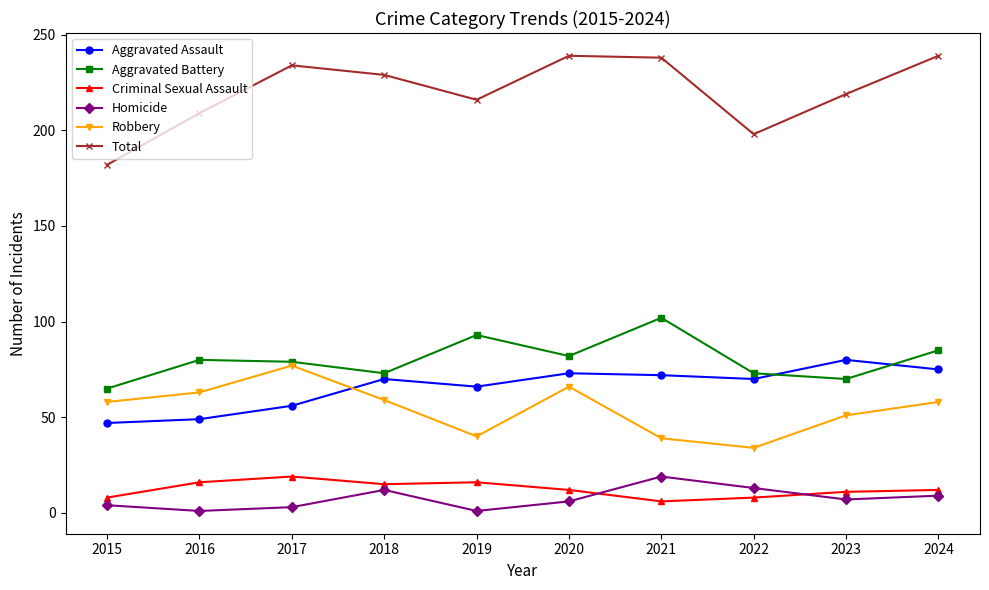

At which category does Aggravated Assault reach its first local peak?

2018